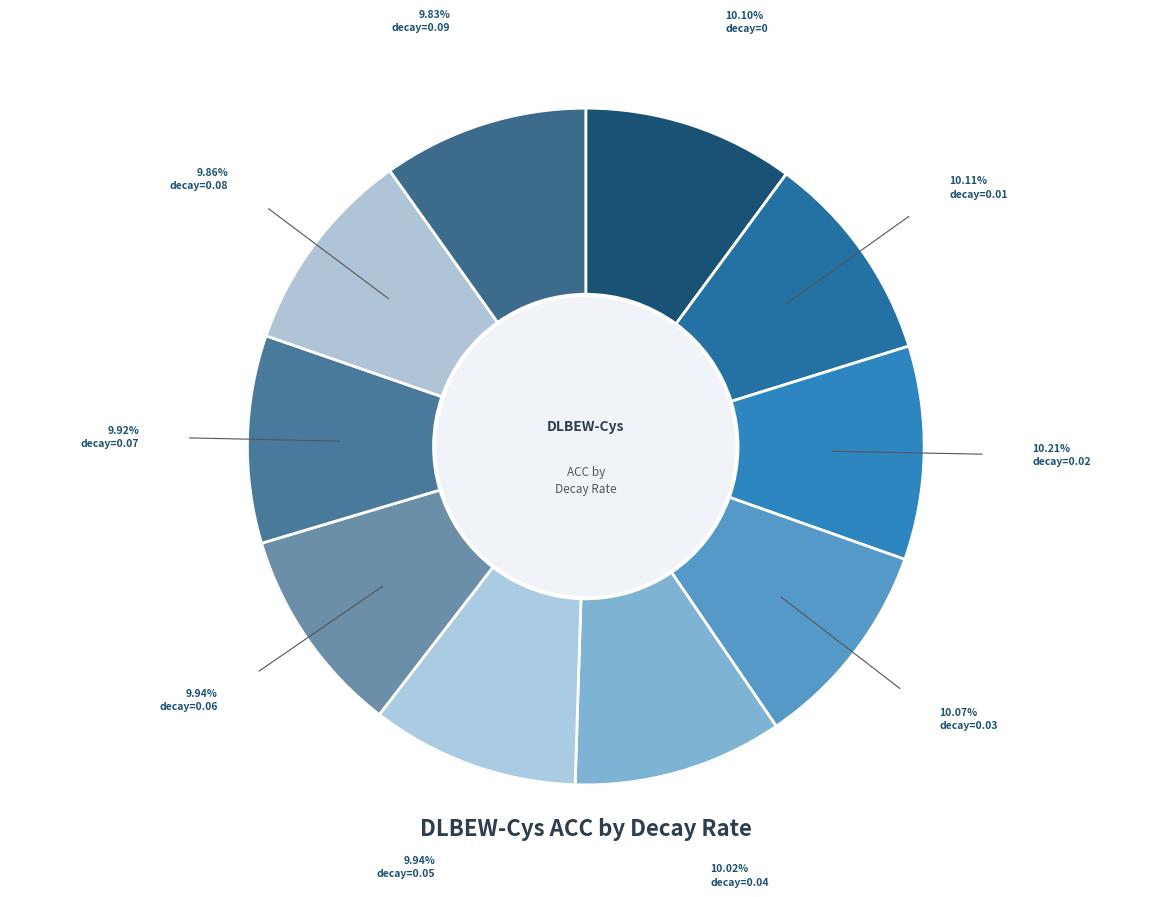

What percentage do decay=0.01 and decay=0.04 together represent?

20.1%